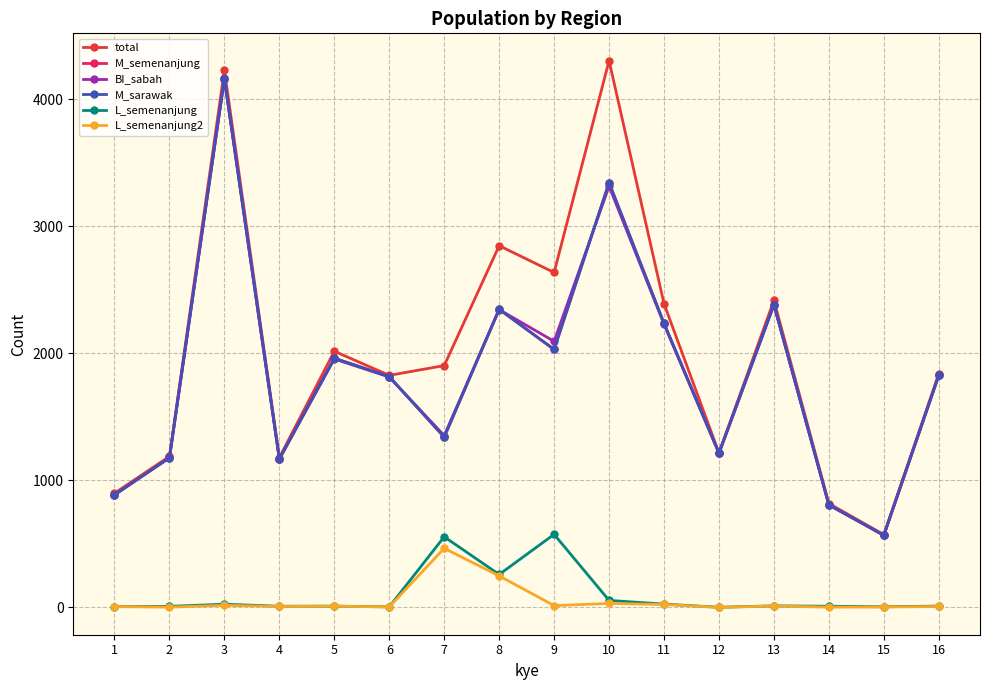

What are all the series names shown in the legend?

total, M_semenanjung, BI_sabah, M_sarawak, L_semenanjung, L_semenanjung2